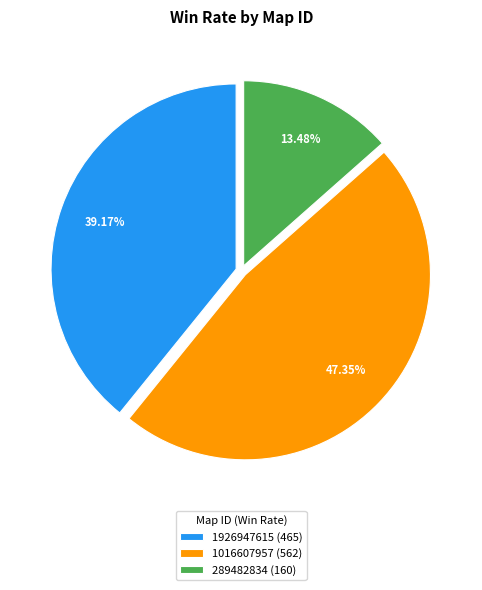

True or false: 1926947615 accounts for 33% of the total.

False